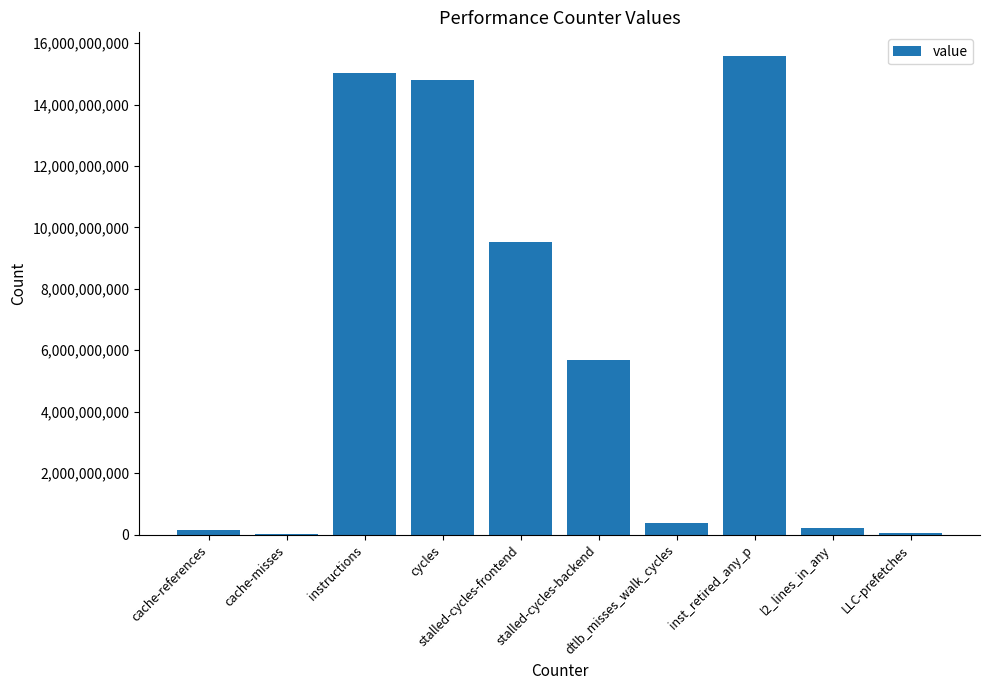

The chart shows a value of 15573107894 at inst_retired_any_p. True or false?

True